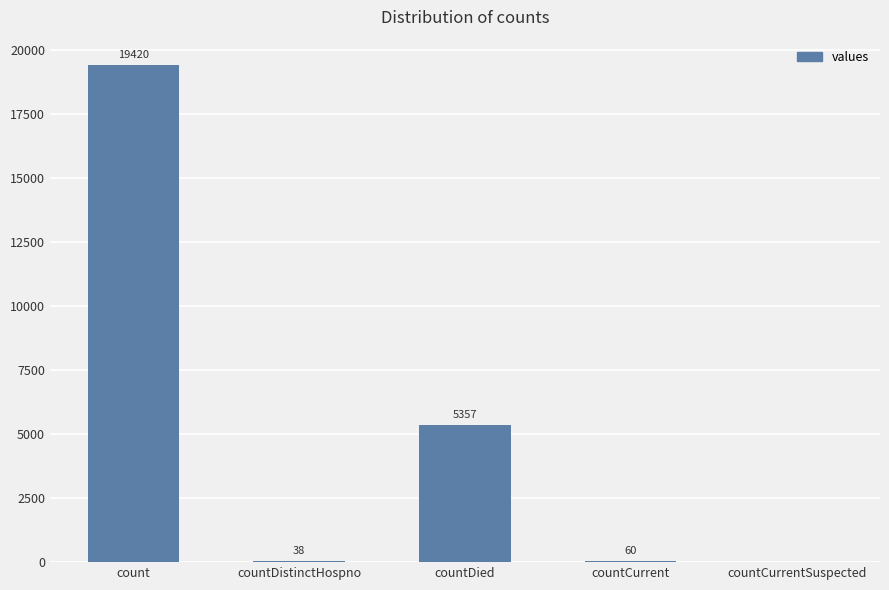

How many distinct data groups are displayed?

1